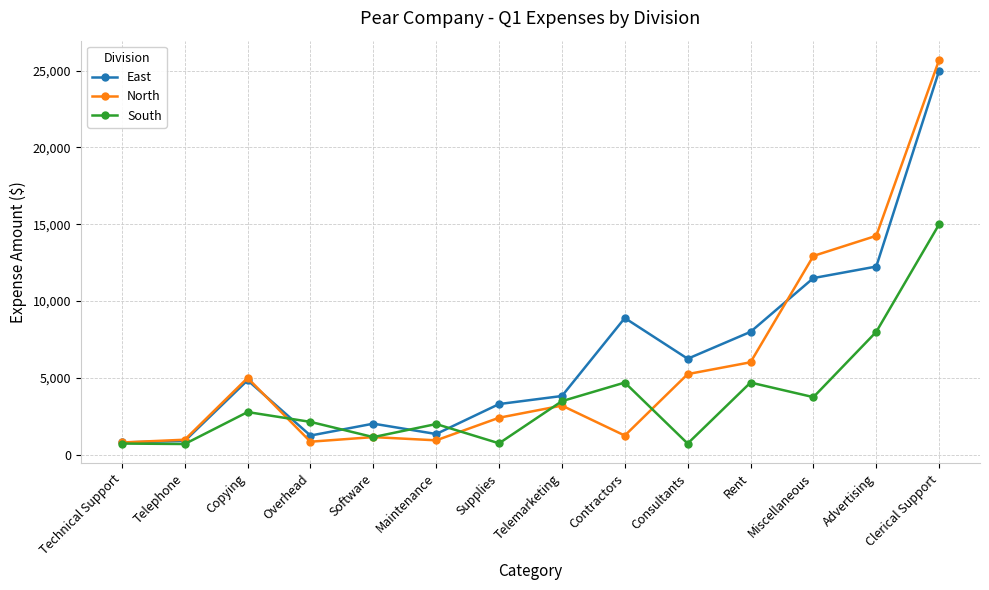

Rank the series by their maximum value, from lowest to highest.

South, East, North